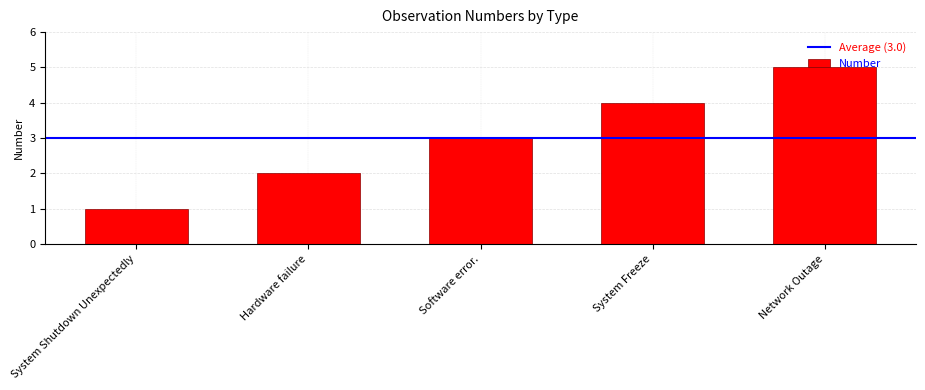

Are the bars grouped side by side (vs. stacked)?

No